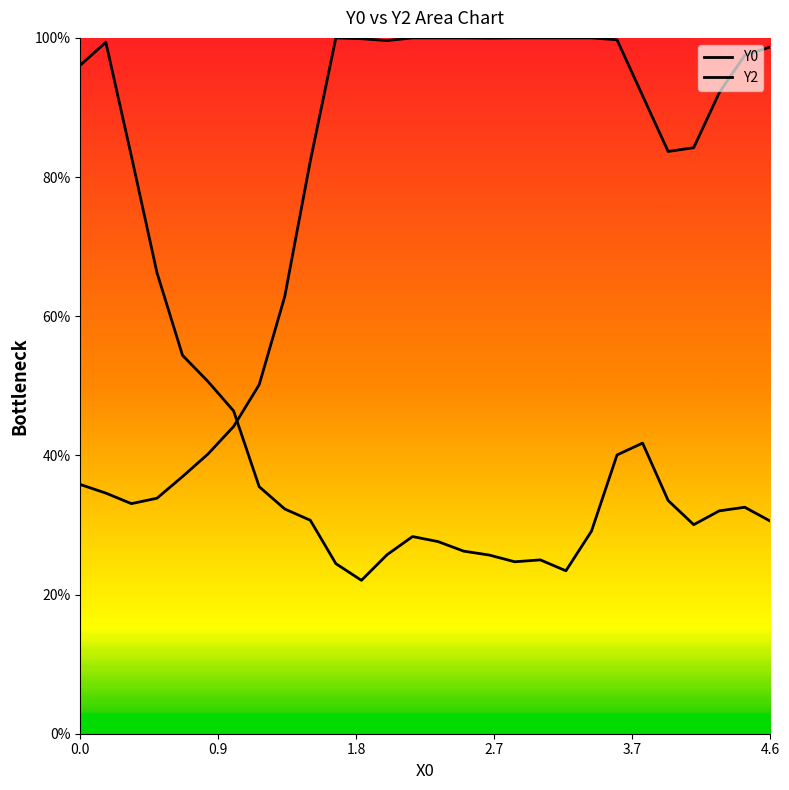

How many categories are shown in the chart?

28